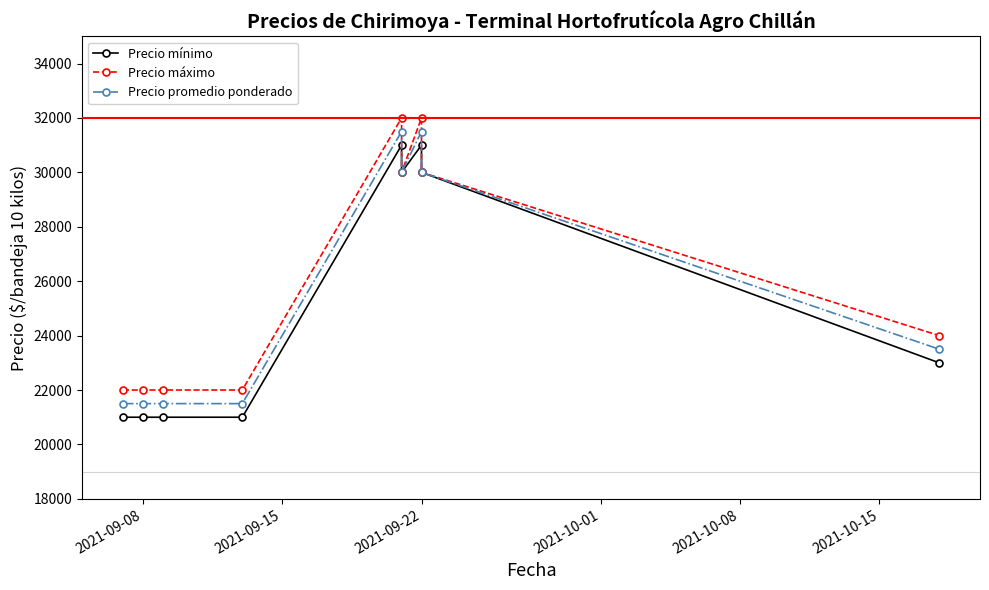

Which series has the largest total across all categories?

Precio máximo